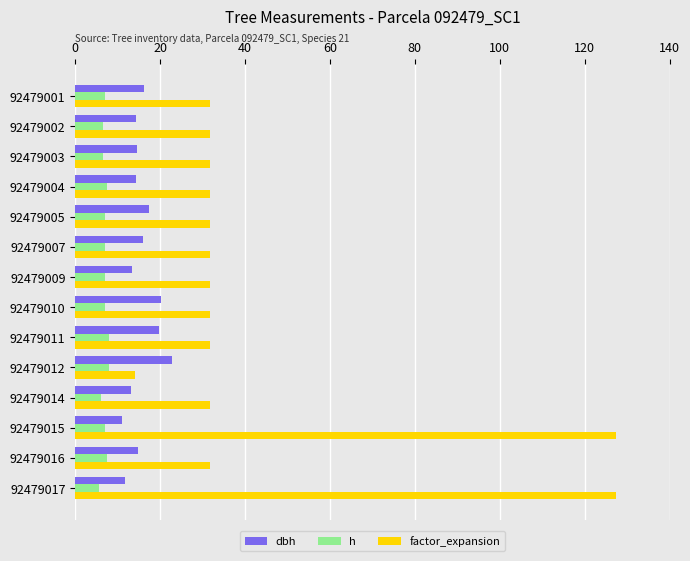

What is the highest value of the h series?

8.0